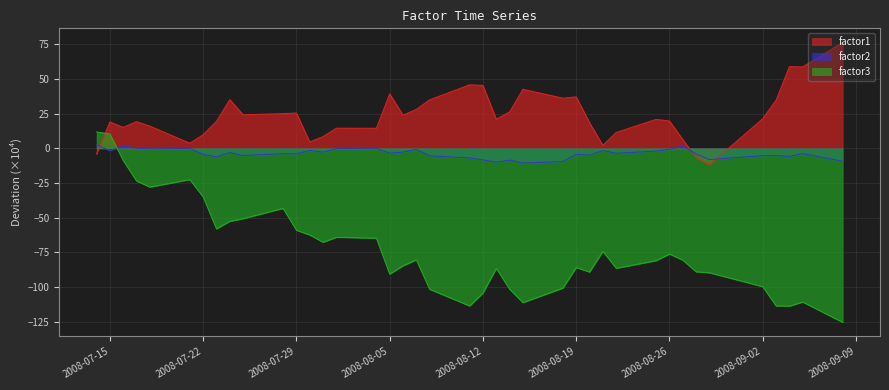

How many positive values does the factor2 series have?

5